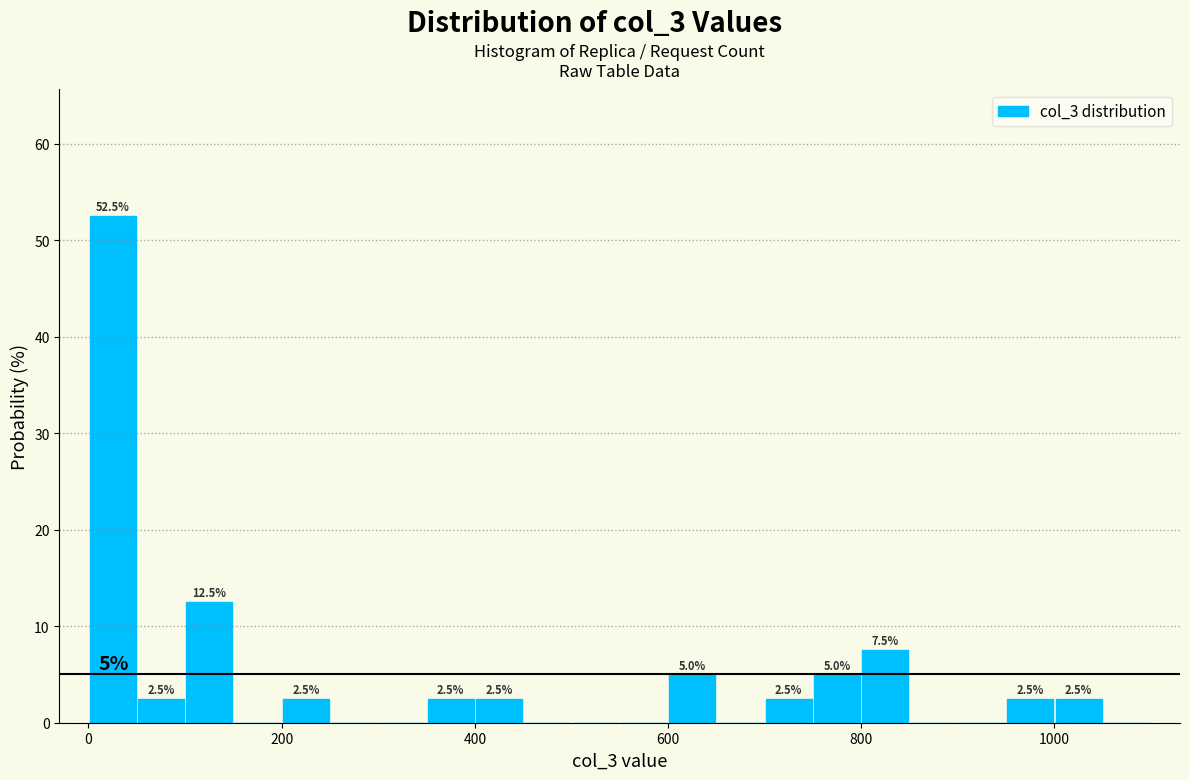

Read against the x-axis, roughly where is the centre of the tallest bar?

20